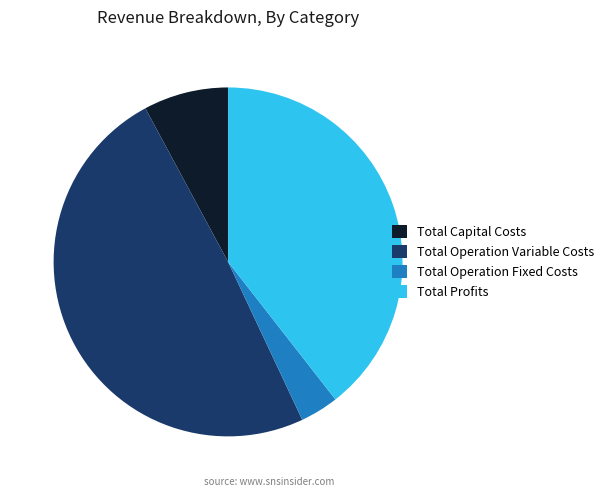

Is the sum of Total Profits and Total Capital Costs greater than half?

No